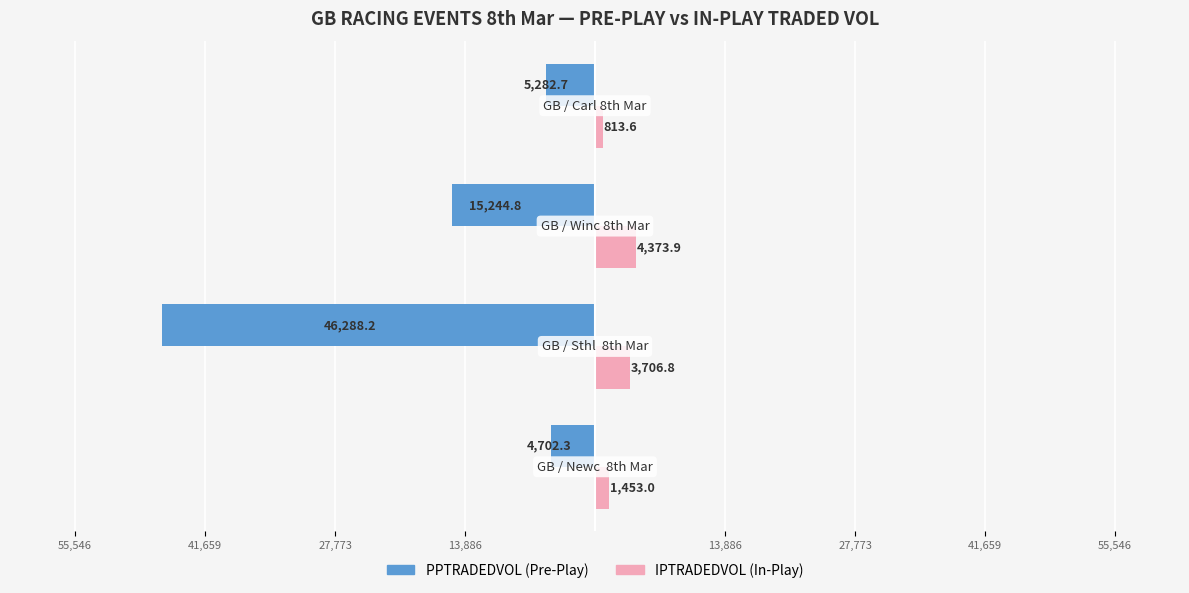

What is the value of the IPTRADEDVOL bar at the 1st from the left?

1453.0